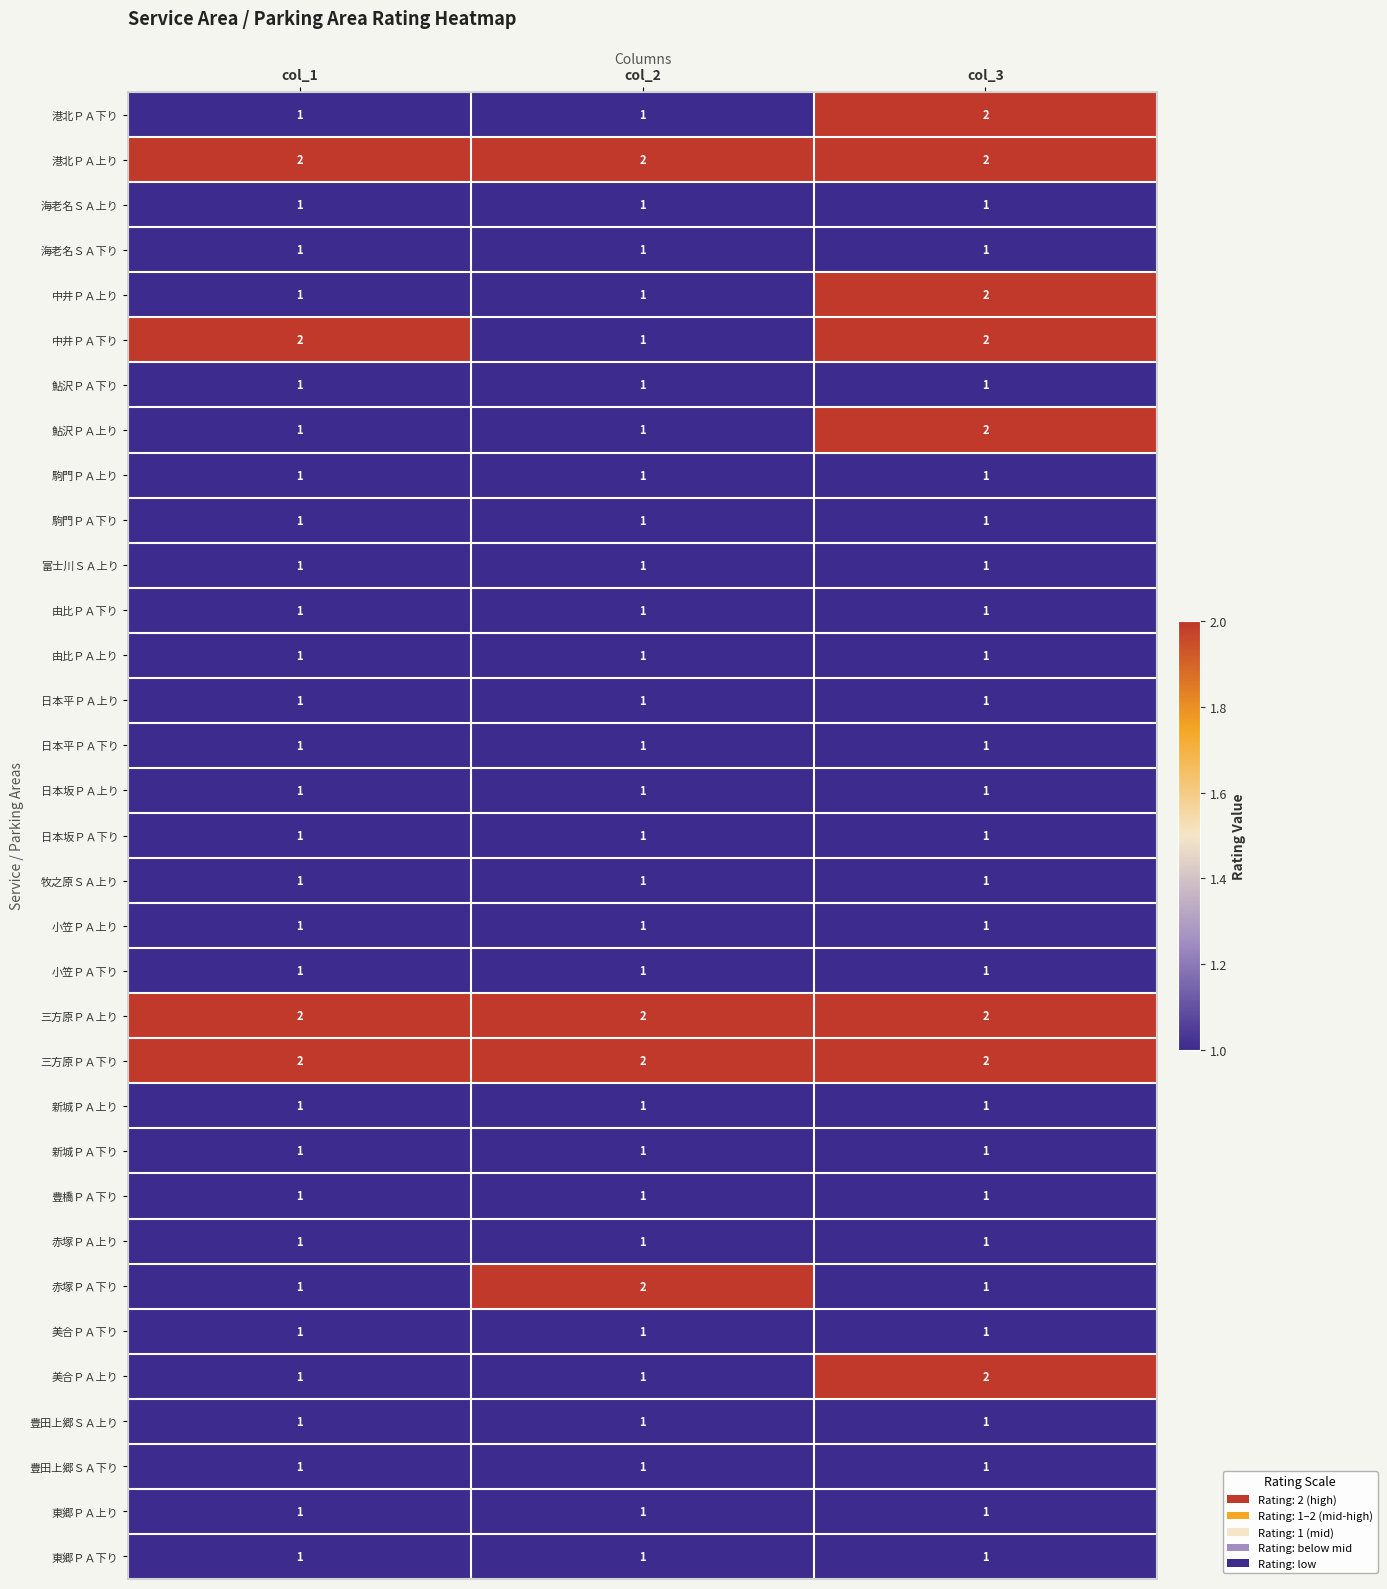

The 港北ＰＡ下り series shows 2 at col_3. True or false?

True